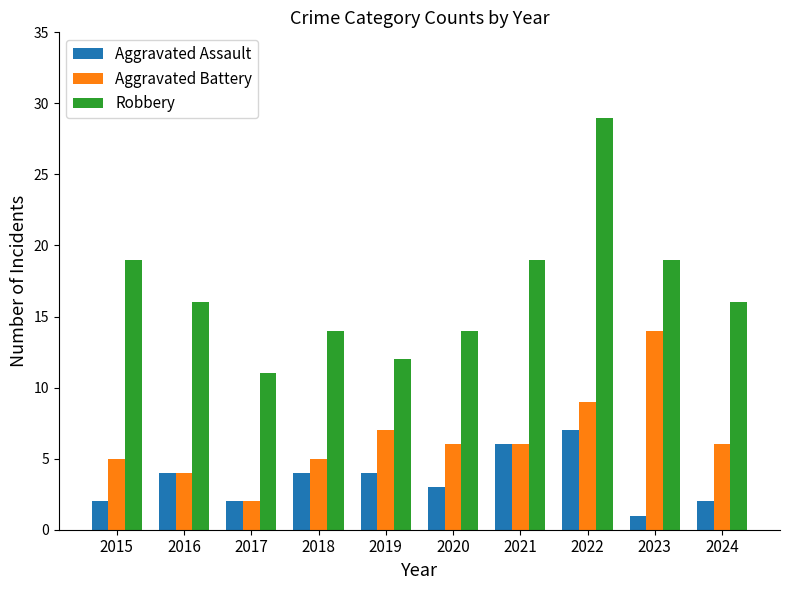

What is the difference between the maximum and second lowest values in the Robbery series?

17